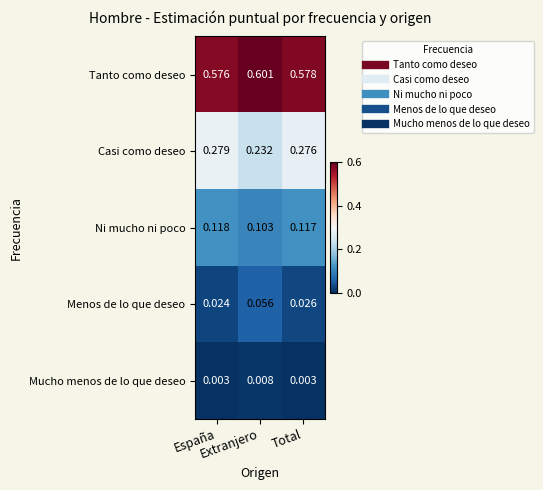

Which series has the largest range (max minus min)?

Casi como deseo